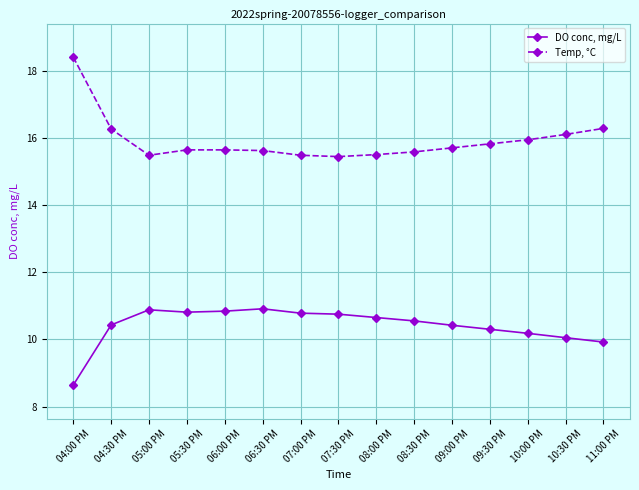

The value of Temp, °C at 10:00 PM is 15.9. True or false?

True